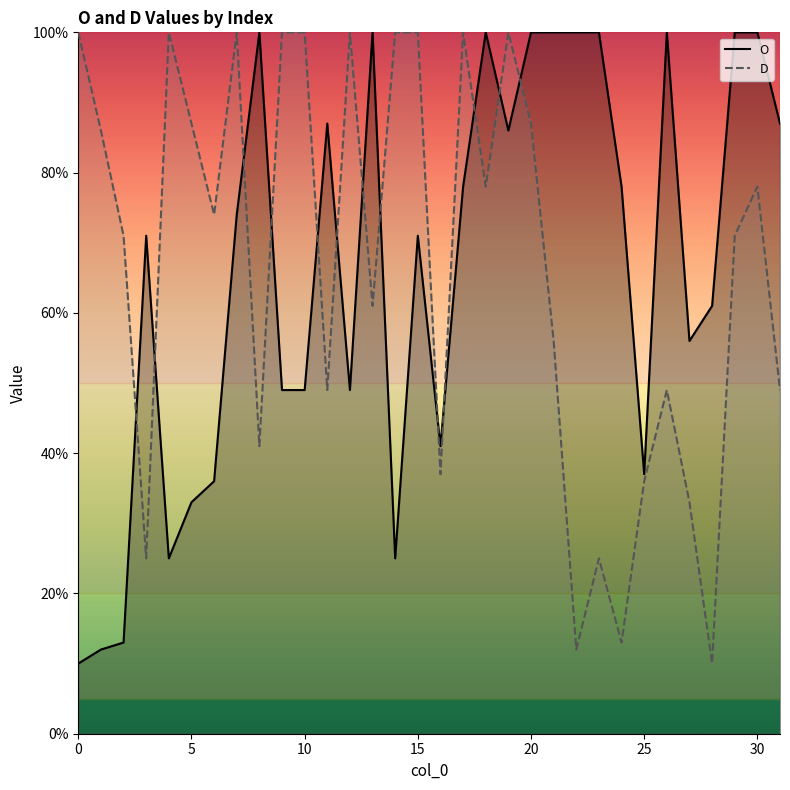

The D series shows 100 at 10. True or false?

True